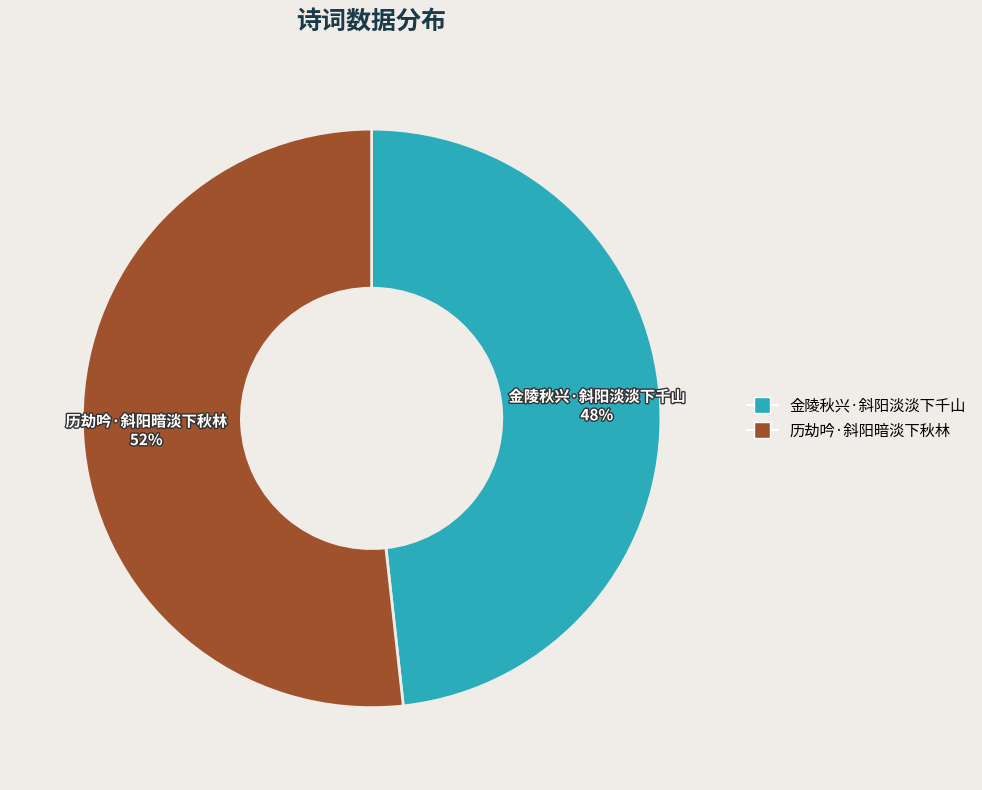

Is 历劫吟·斜阳暗淡下秋林 the majority of the pie?

Yes